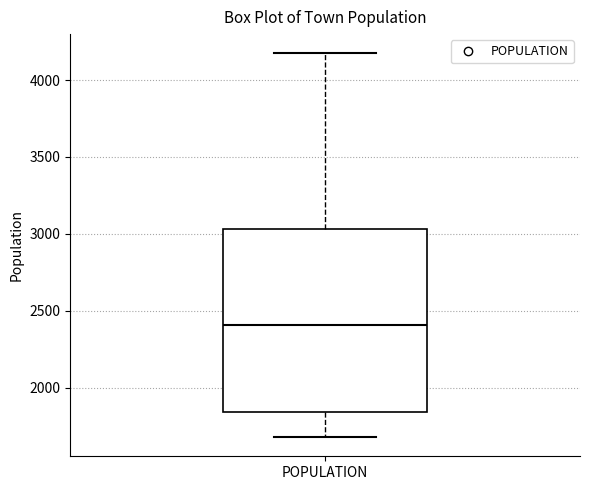

Where does the upper whisker of the box for POPULATION end on the y-axis? The values are not printed on the chart, so give them approximately, as read against the axis.

4150